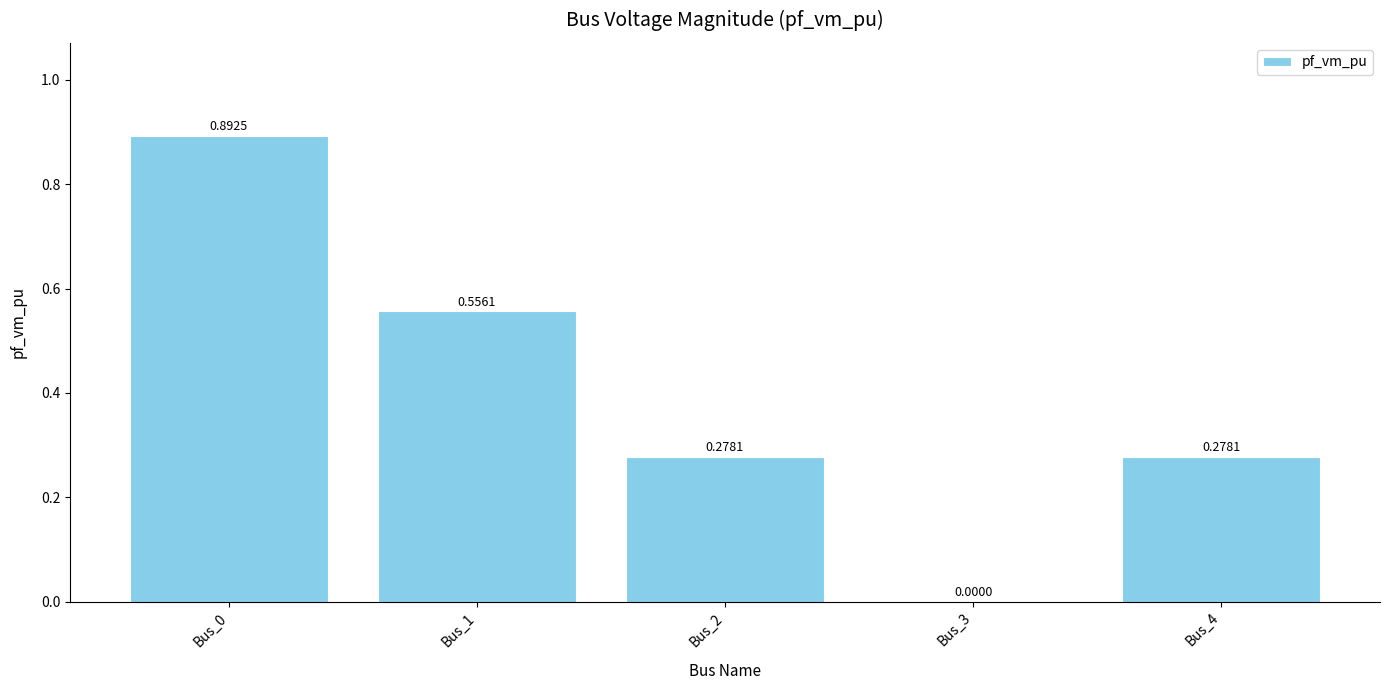

True or false: the data shows 1.4 at Bus_0.

False